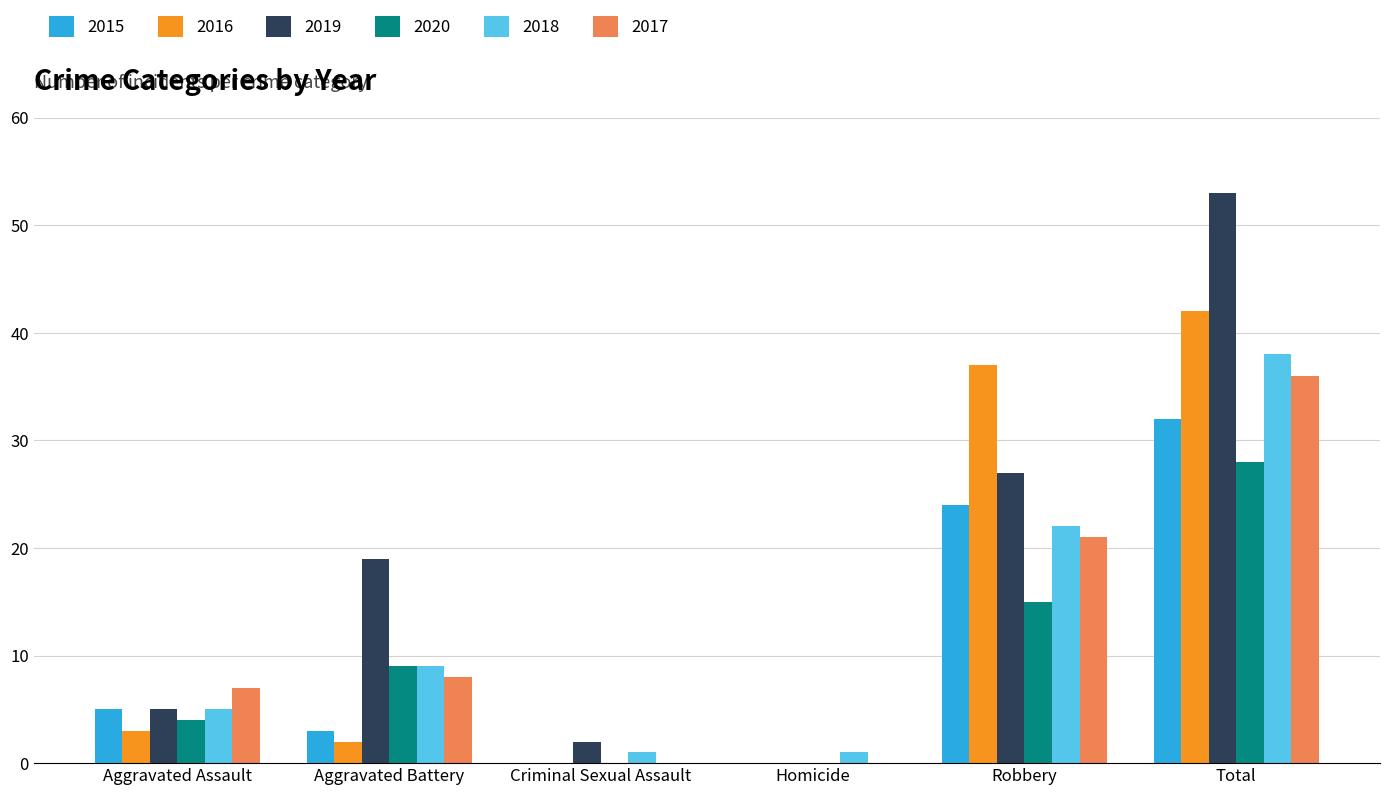

The 2020 series shows 0 at Criminal Sexual Assault. True or false?

True